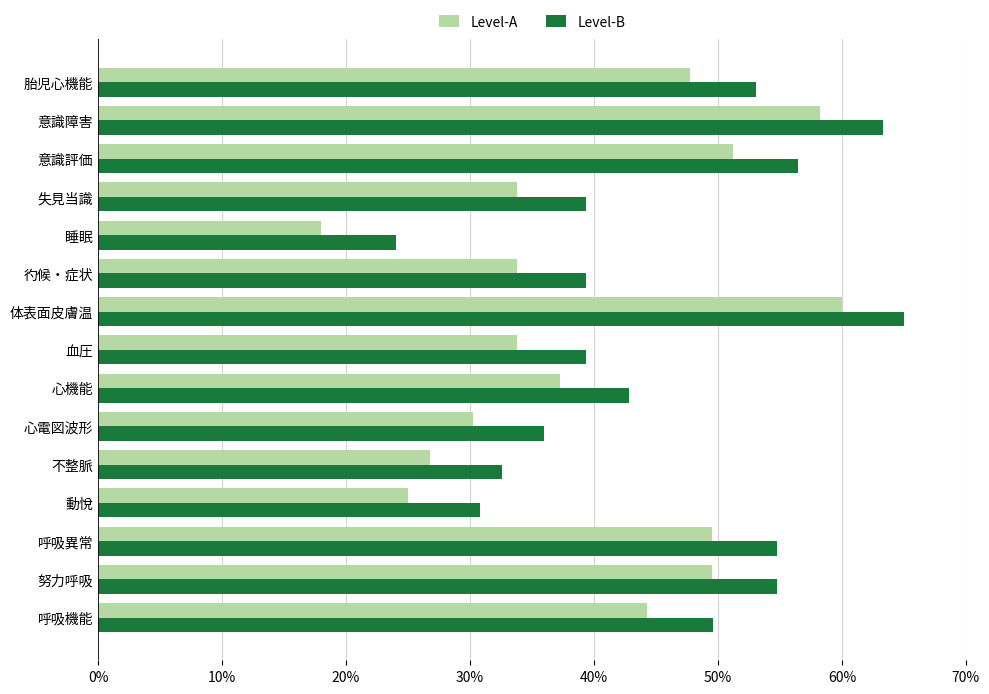

At which category is the sum across all series the highest?

体表面皮膚温